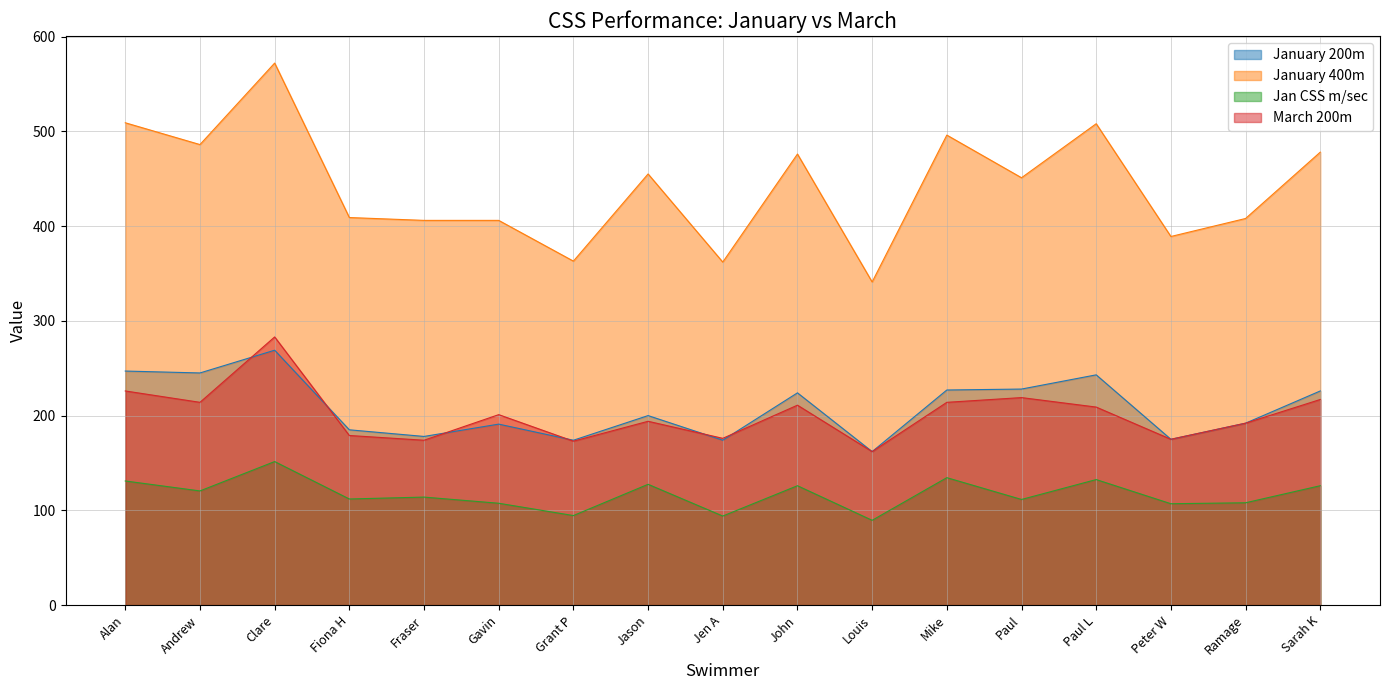

At which label is March 200m closest to 222?

Paul